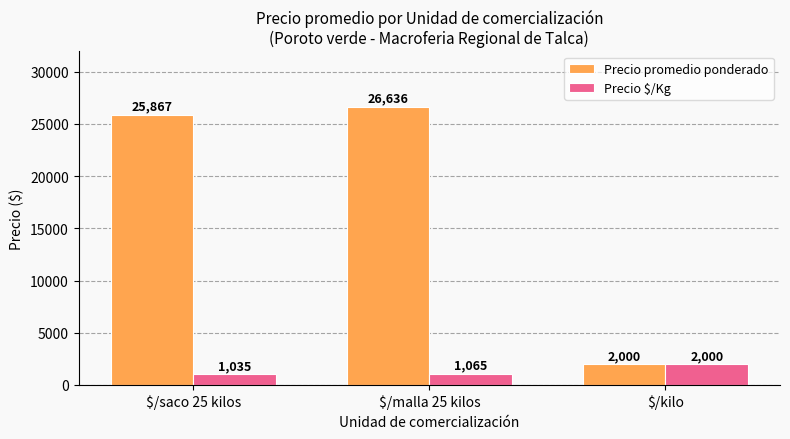

At which label is Precio $/Kg closest to 1517?

$/malla 25 kilos